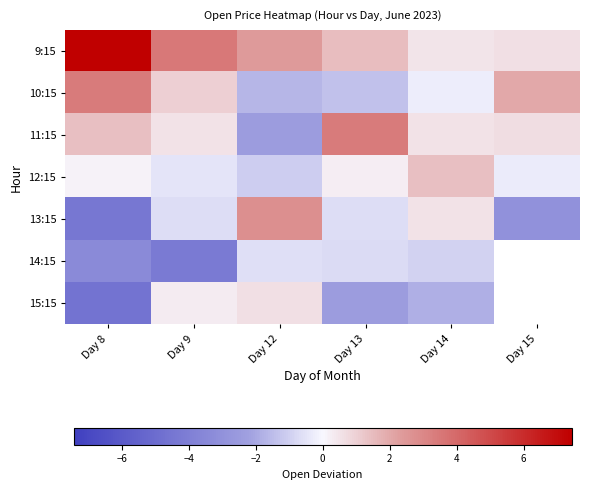

Which category has the lowest value in the 14:15 series?

Day 9